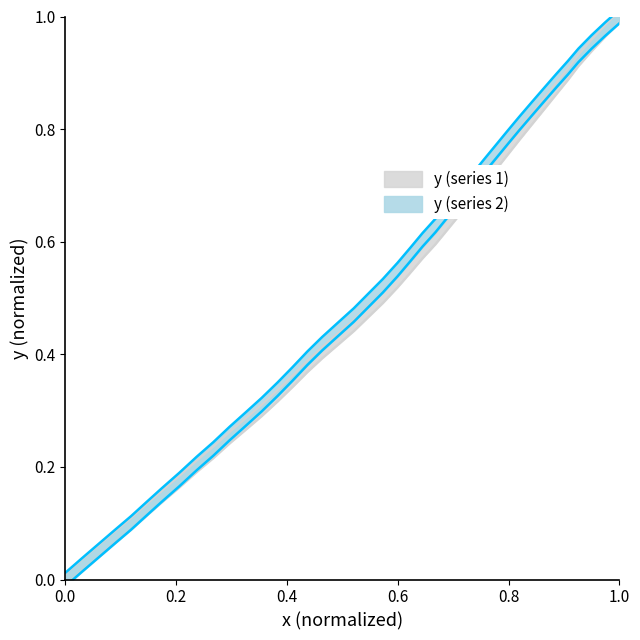

True or false: the data shows 0.6 at 37.

False